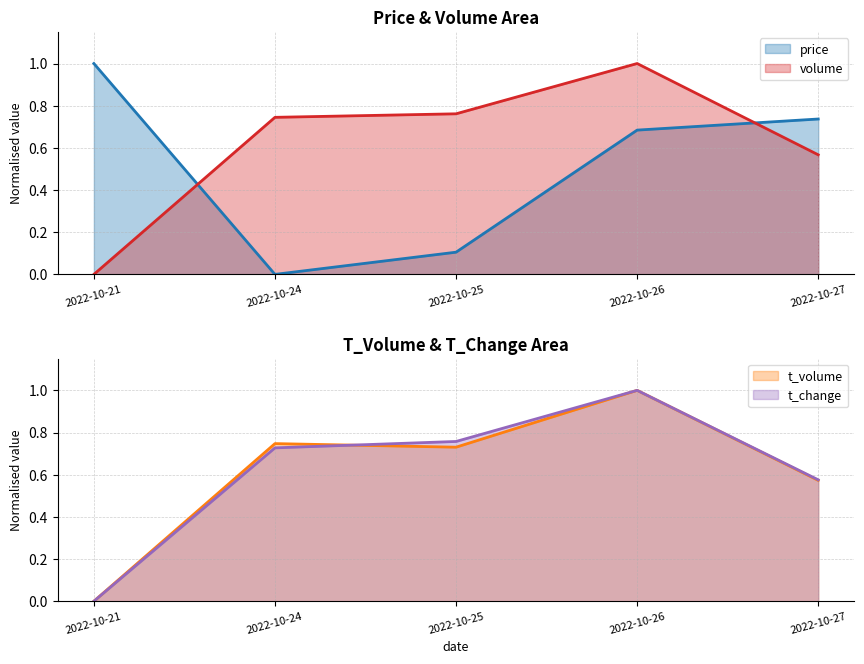

True or false: volume has a value of 0.7 at 2022-10-21.

False